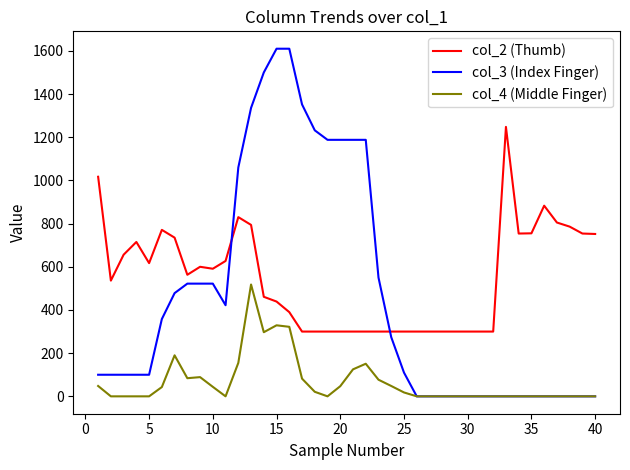

Which series has the largest range (max minus min)?

col_3 (Index Finger)